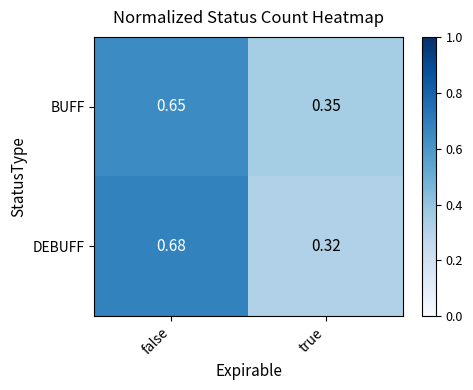

Rank the series at true from lowest to highest value.

DEBUFF, BUFF